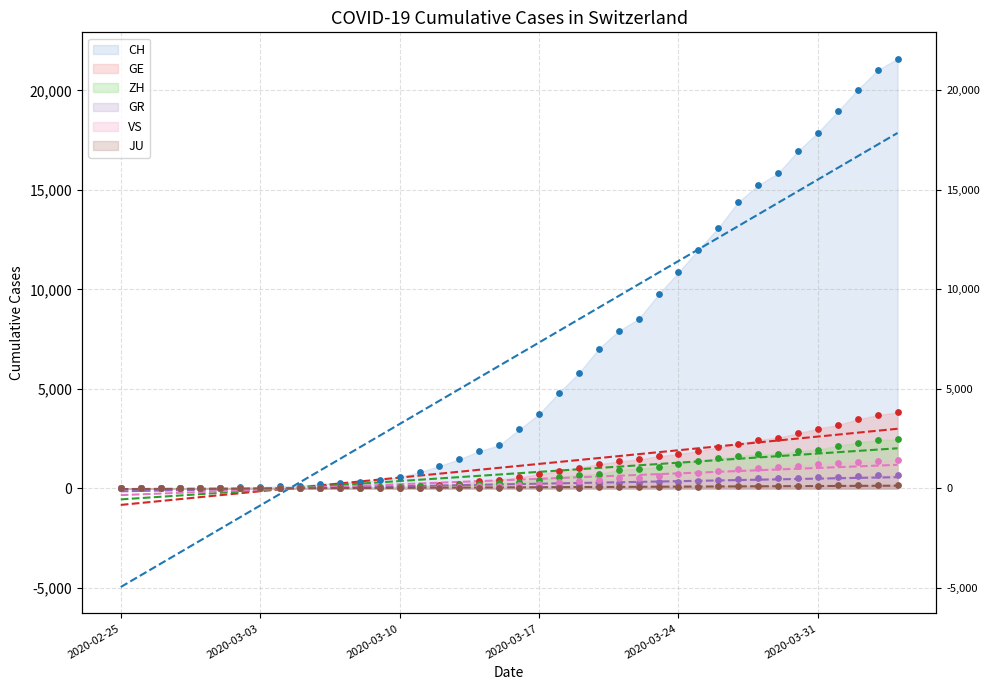

What are all the series names shown in the legend?

CH, GE, GR, ZH, JU, VS